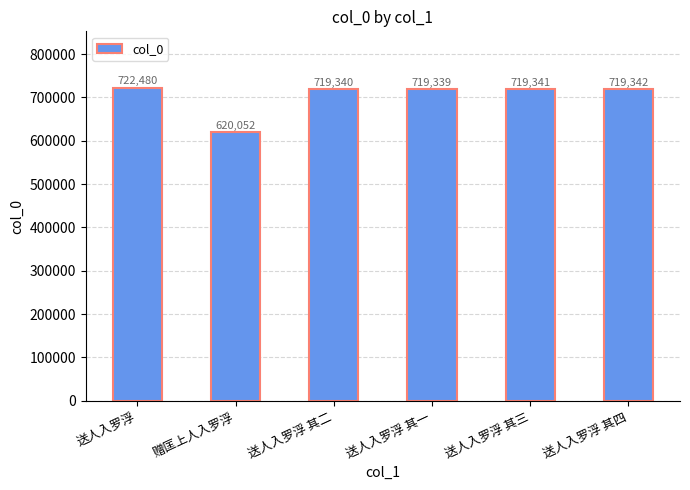

What is the label of the 3rd bar from the left?

送人入罗浮 其二